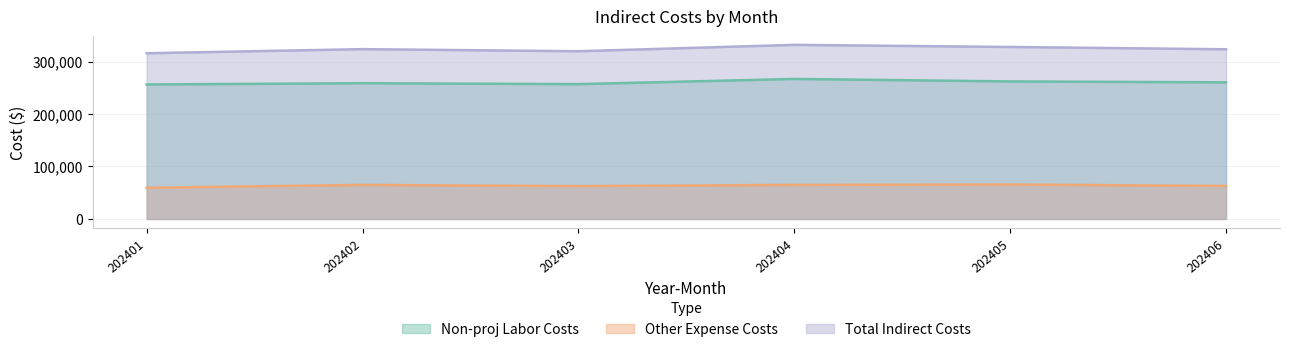

The Non-proj Labor Costs series shows 394582.0 at 202401. True or false?

False